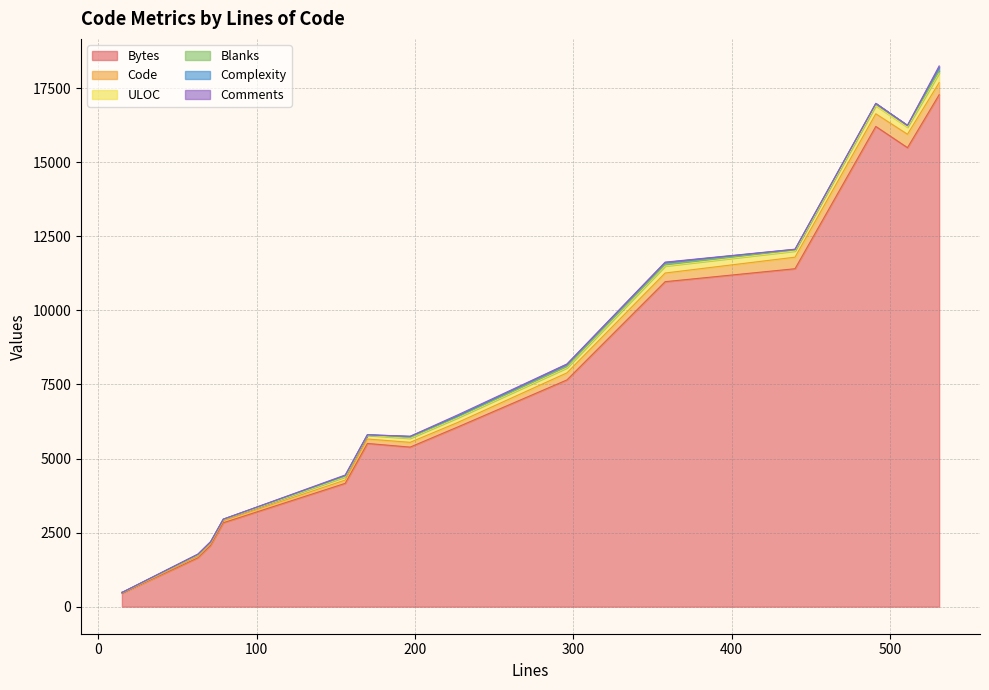

Which series has the widest spread of values?

Bytes